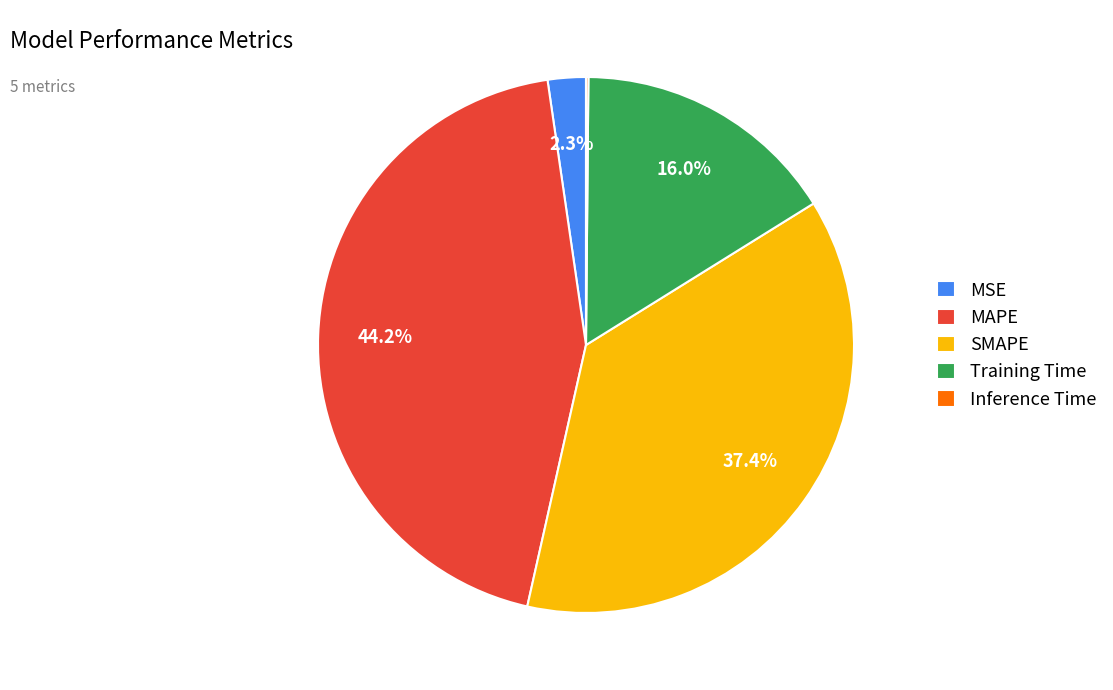

Which category has the biggest portion of the pie?

MAPE